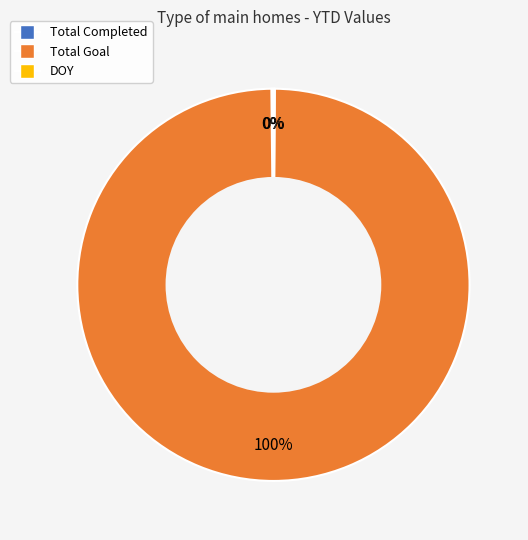

Which slice is the largest?

Total Goal